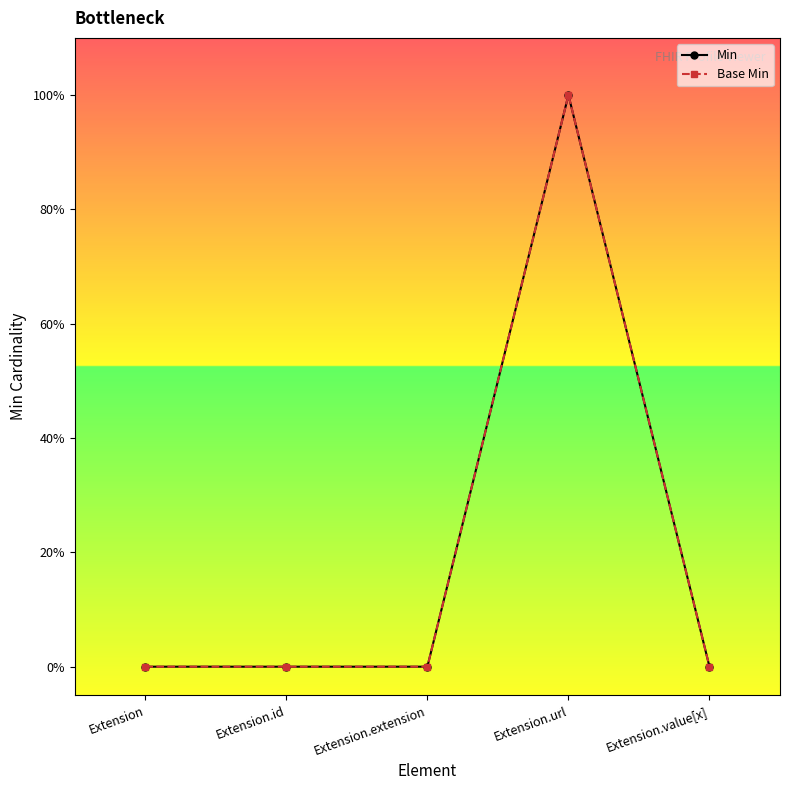

What is the maximum value for Base Min?

1